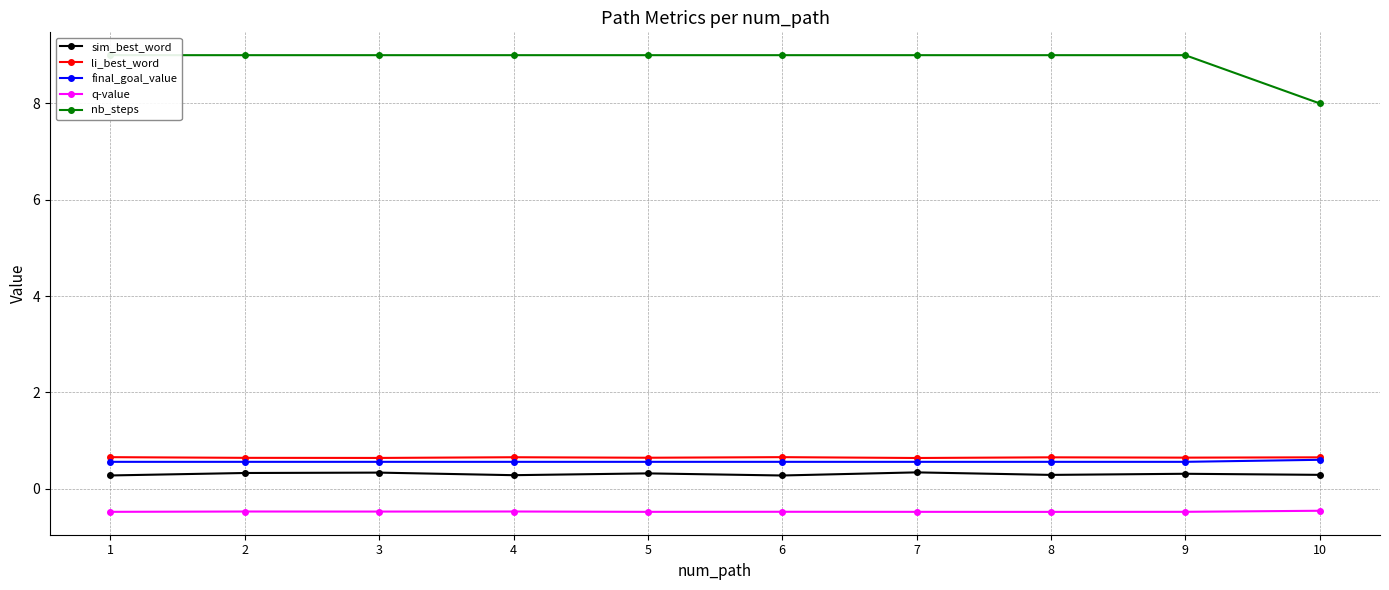

Reading left to right, what are all the values shown in this chart?

sim_best_word: 1=0.3	2=0.3	3=0.3	4=0.3	5=0.3	6=0.3	7=0.3	8=0.3	9=0.3	10=0.3
li_best_word: 1=0.7	2=0.6	3=0.6	4=0.7	5=0.6	6=0.7	7=0.6	8=0.7	9=0.6	10=0.7
final_goal_value: 1=0.6	2=0.6	3=0.6	4=0.6	5=0.6	6=0.6	7=0.6	8=0.6	9=0.6	10=0.6
q-value: 1=-0.5	2=-0.5	3=-0.5	4=-0.5	5=-0.5	6=-0.5	7=-0.5	8=-0.5	9=-0.5	10=-0.5
nb_steps: 1=9.0	2=9.0	3=9.0	4=9.0	5=9.0	6=9.0	7=9.0	8=9.0	9=9.0	10=8.0